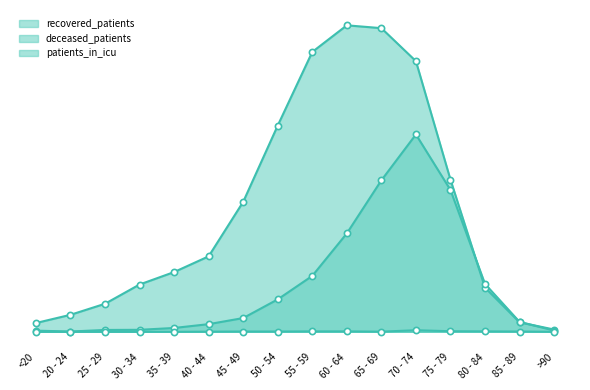

Which series contains the highest Y value?

recovered_patients